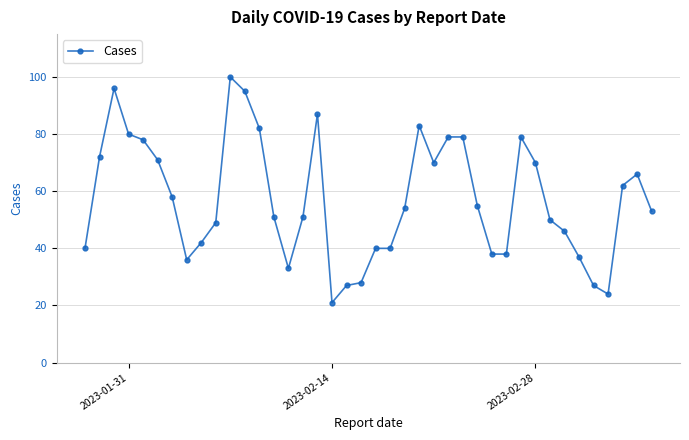

What is the minimum value shown in the chart?

21